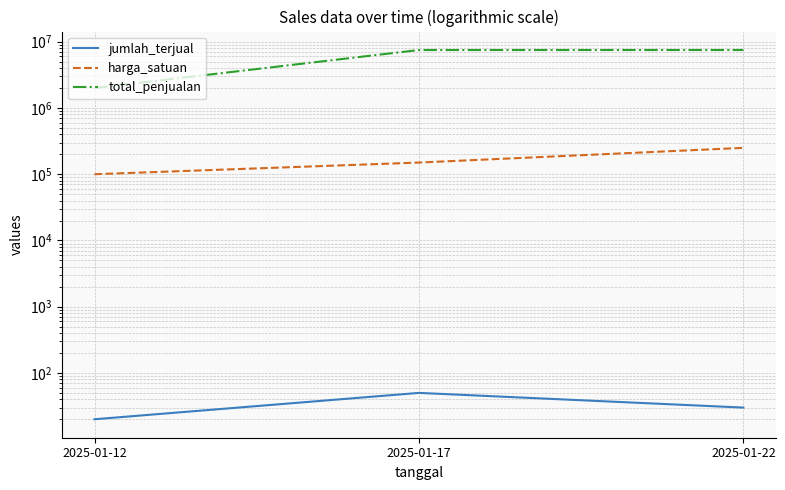

Is this an area chart (filled region under the line)?

No